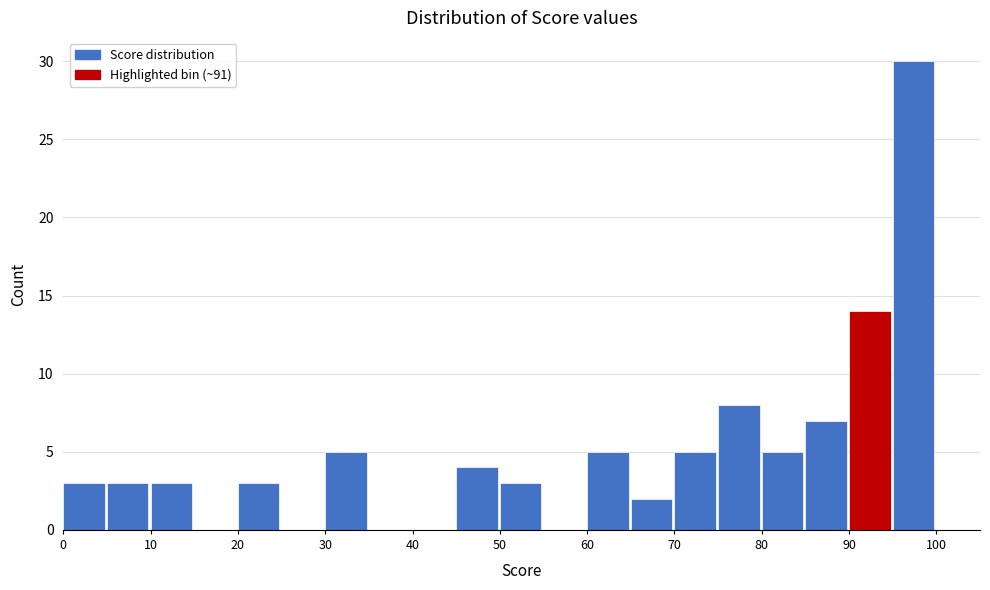

Reading left to right, transcribe this chart: for each bar, give the range it covers on the x-axis and its height. The values are not printed on the chart, so give them approximately, as read against the axis.

0 to 5: 3
5 to 10: 3
10 to 15: 3
15 to 20: 0
20 to 25: 3
25 to 30: 0
30 to 35: 5
35 to 40: 0
40 to 45: 0
45 to 50: 4
50 to 55: 3
55 to 60: 0
60 to 65: 5
65 to 70: 2
70 to 75: 5
75 to 80: 8
80 to 85: 5
85 to 90: 7
90 to 95: 14
95 to 100: 30